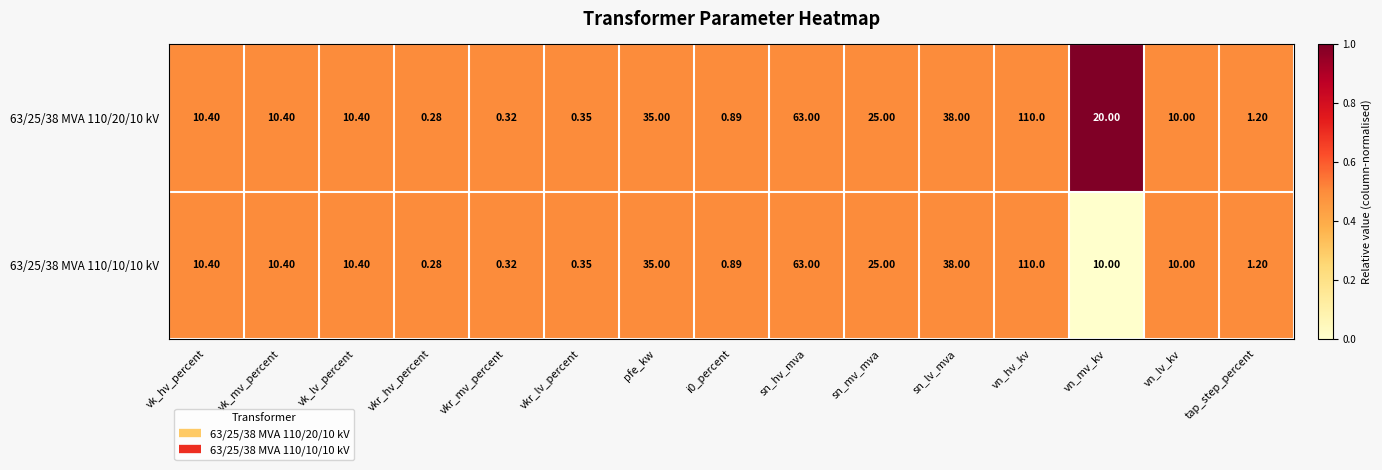

Which category has the highest value in the 63/25/38 MVA 110/10/10 kV series?

vn_hv_kv